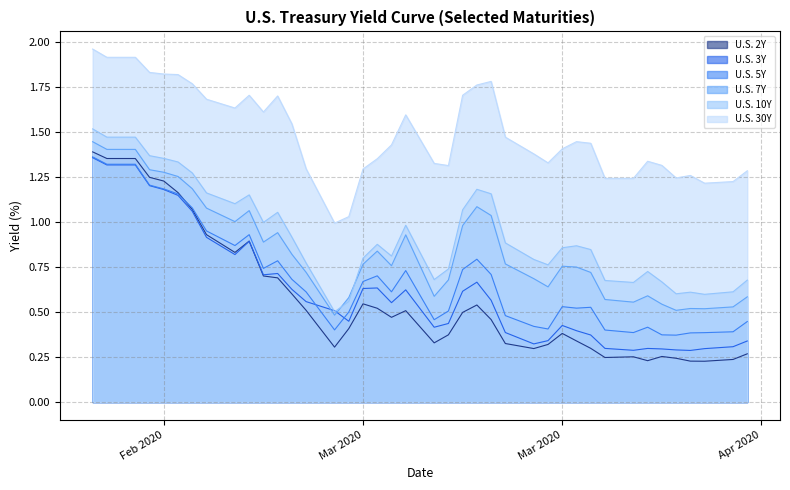

What is the average value of the U.S. 10Y series?

0.9